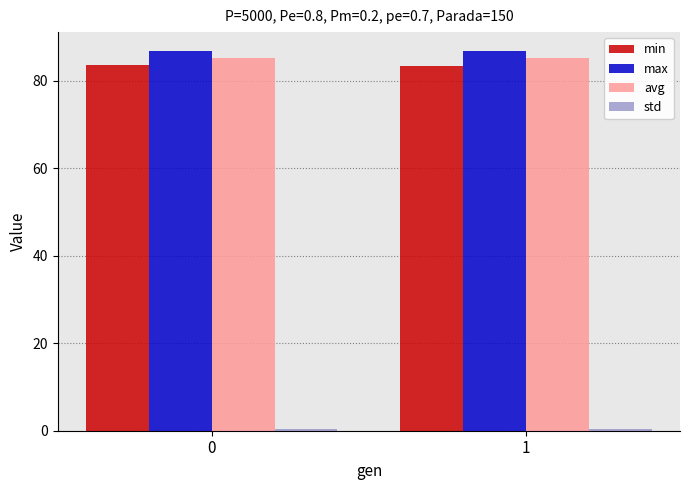

The avg series shows 37.1 at 0. True or false?

False